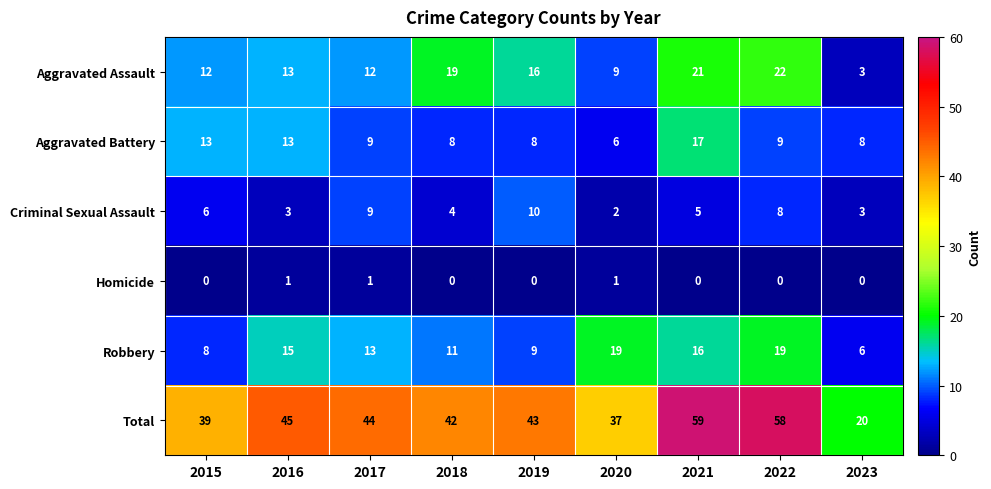

What is the sum of the Criminal Sexual Assault values at 2019 and 2021?

15